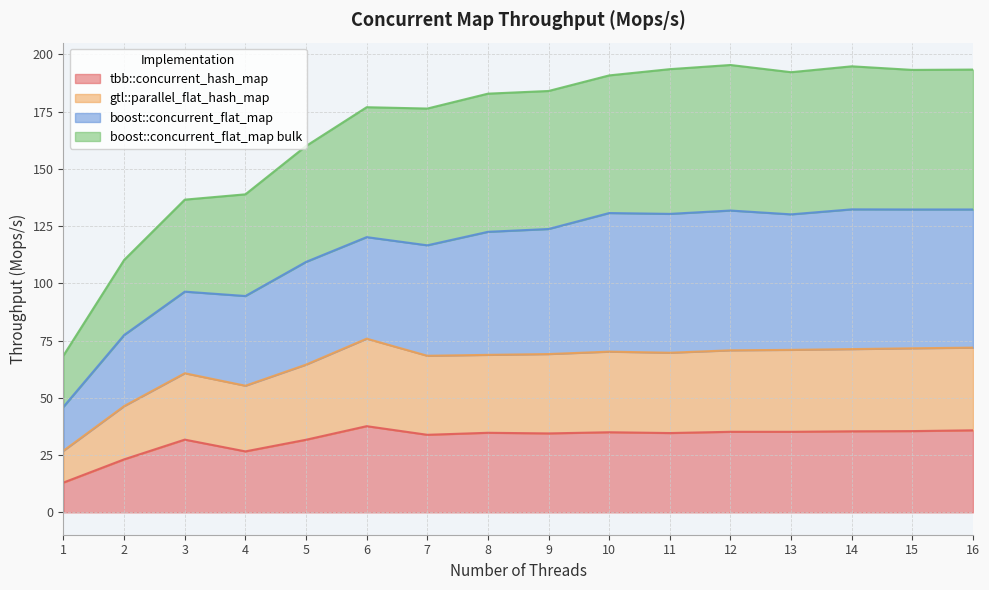

Which category has the lowest value in the boost::concurrent_flat_map bulk series?

1